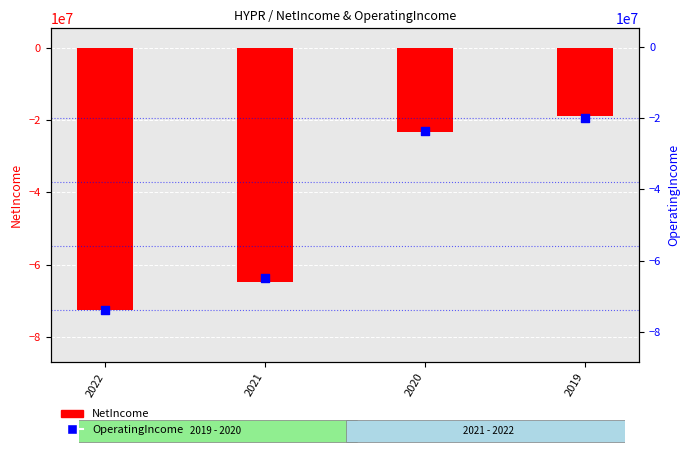

What are all the series names shown in the legend?

NetIncome, OperatingIncome